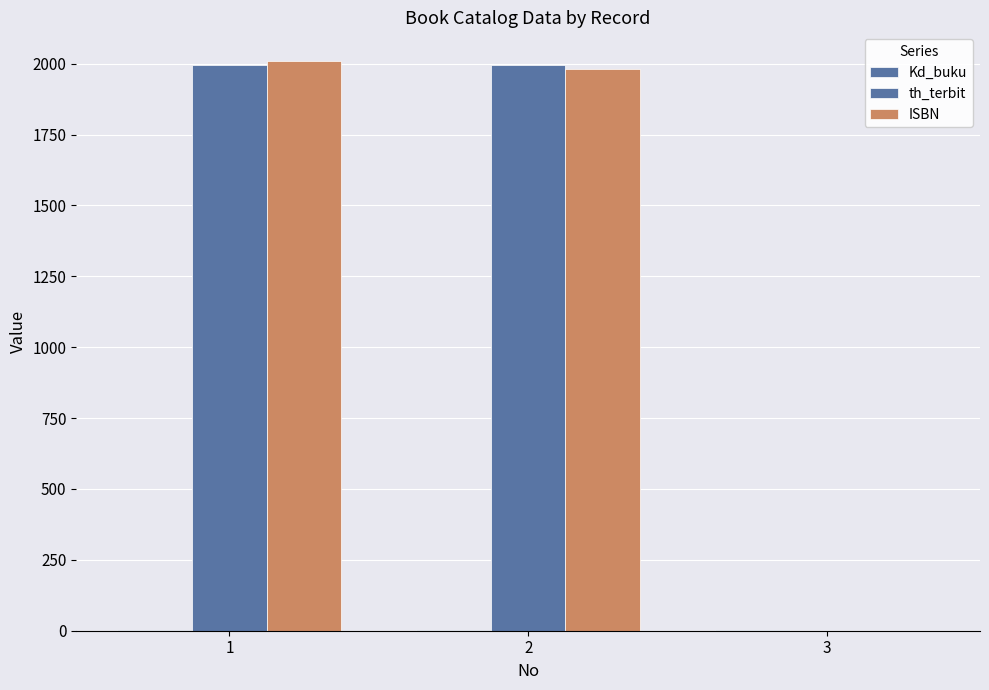

What is the value of the ISBN bar at the 2nd from the left?

1981